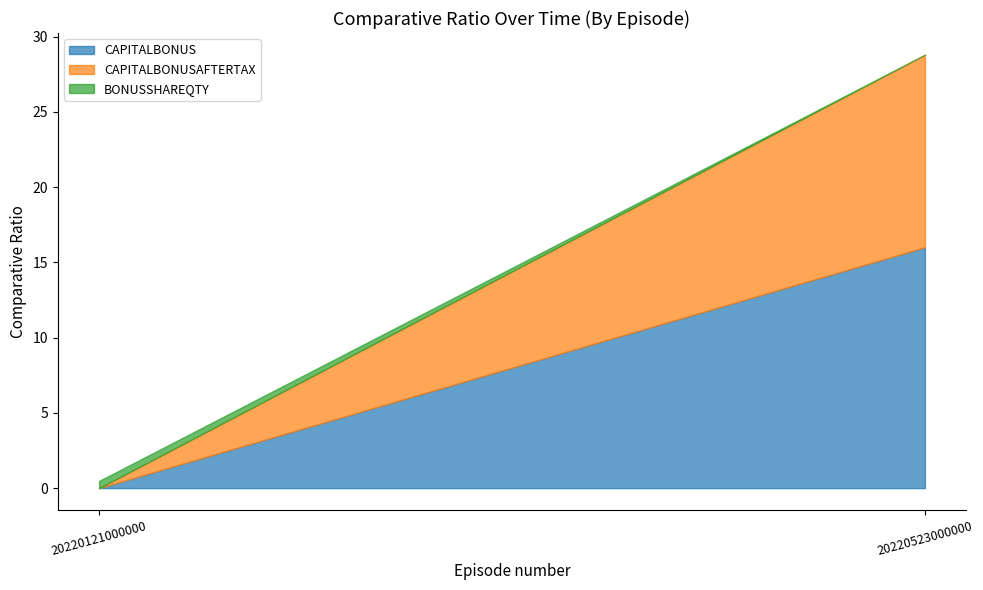

What is the sum of the CAPITALBONUS values at 20220523000000 and 20220121000000?

16.0